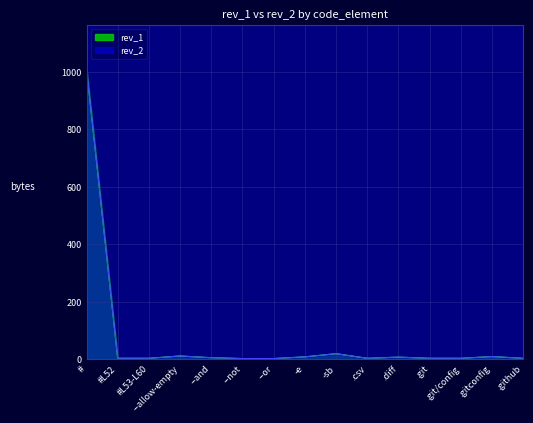

Reading right to left, what are all the values shown in this chart?

rev_1: .github=4	.gitconfig=10	.git/config=4	.git=4	.diff=8	.csv=4	-sb=20	-e=9	--or=3	--not=3	--and=6	--allow-empty=12	#L53-L60=4	#L52=4	#=1012
rev_2: .github=4	.gitconfig=10	.git/config=4	.git=4	.diff=8	.csv=4	-sb=20	-e=9	--or=3	--not=3	--and=6	--allow-empty=12	#L53-L60=4	#L52=4	#=1012